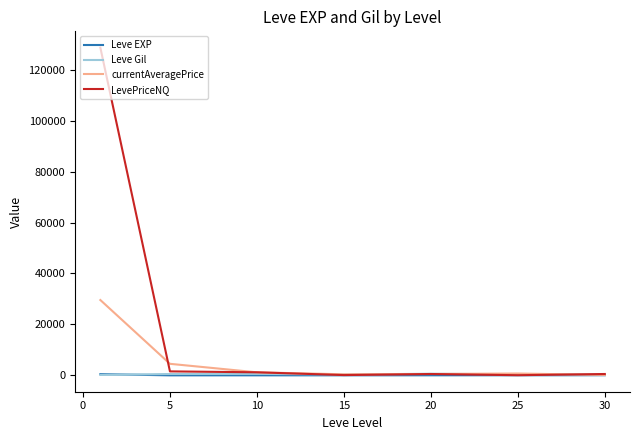

What is the greatest value displayed?

128633.4